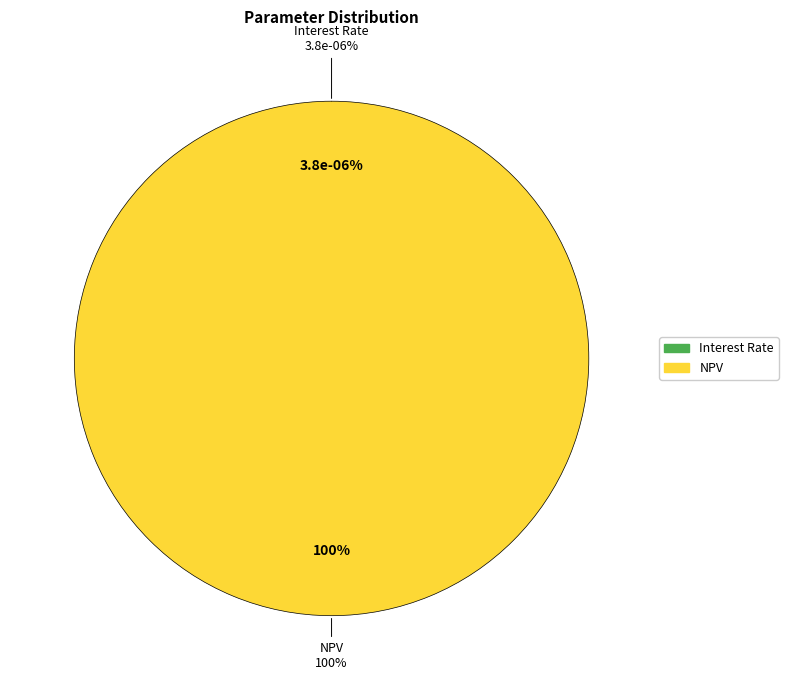

What percentage is the NPV slice, to the nearest percent?

100%